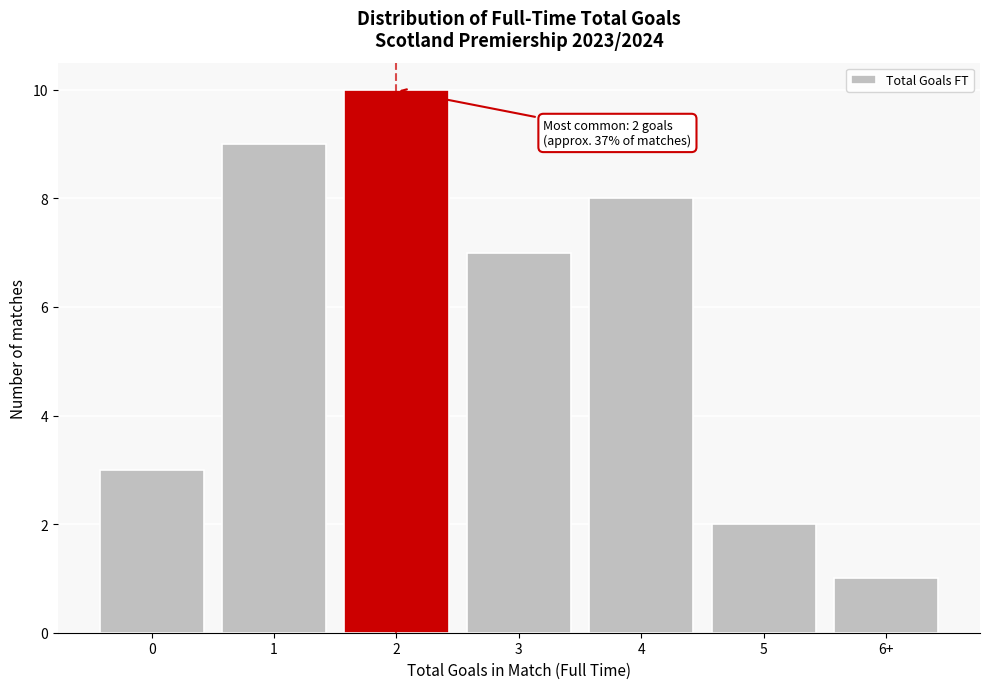

Reading right to left, list all the values displayed in this chart.

6+=1	5=2	4=8	3=7	2=10	1=9	0=3